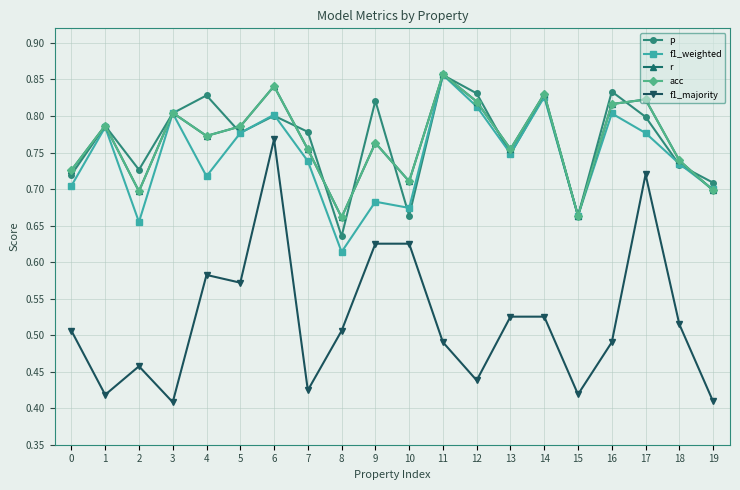

Is this an area chart (filled region under the line)?

No